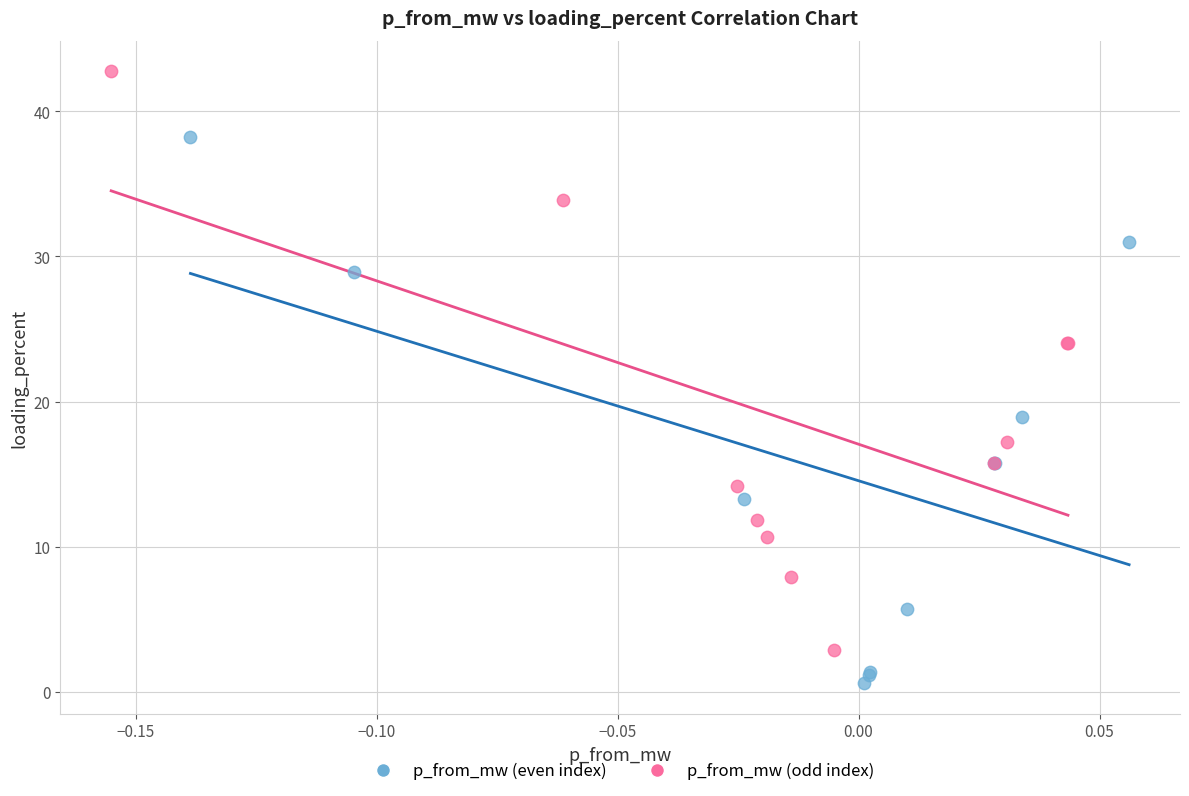

Which series reaches the maximum Y coordinate?

p_from_mw (odd index)